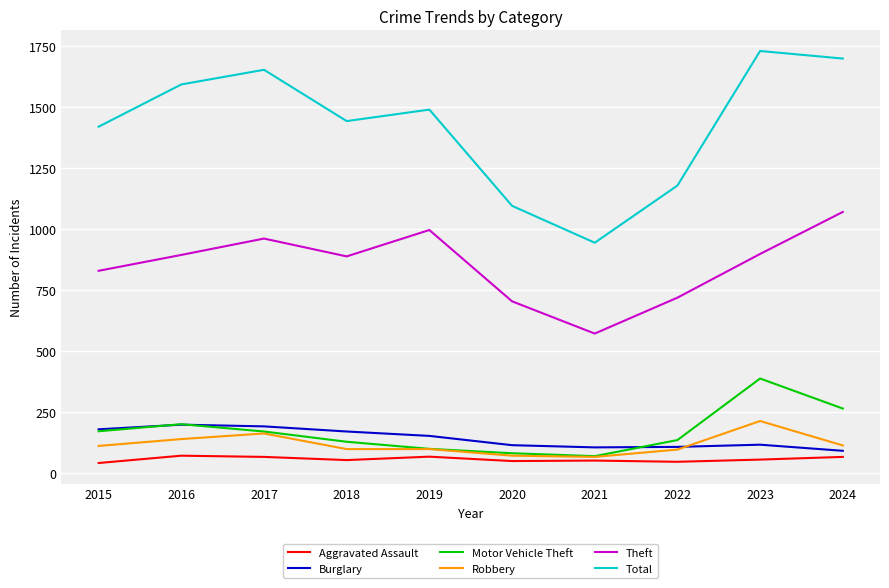

Which category has the highest value in the Theft series?

2024